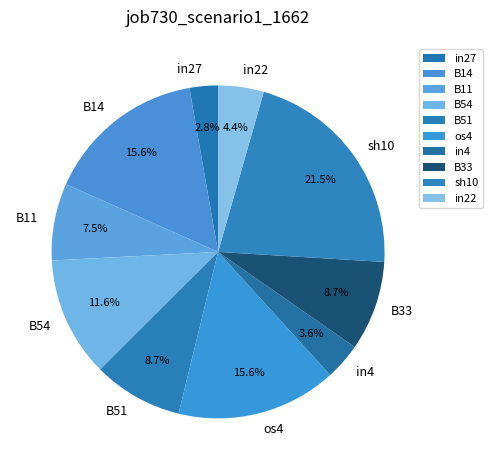

Is it true that os4 is 8% of the pie?

False